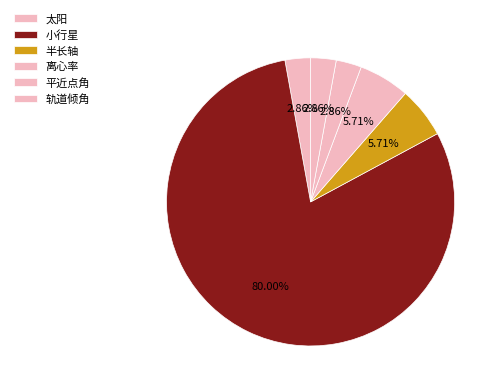

To the nearest percent, what is the difference between the 小行星 and 轨道倾角 slice percentages?

77%